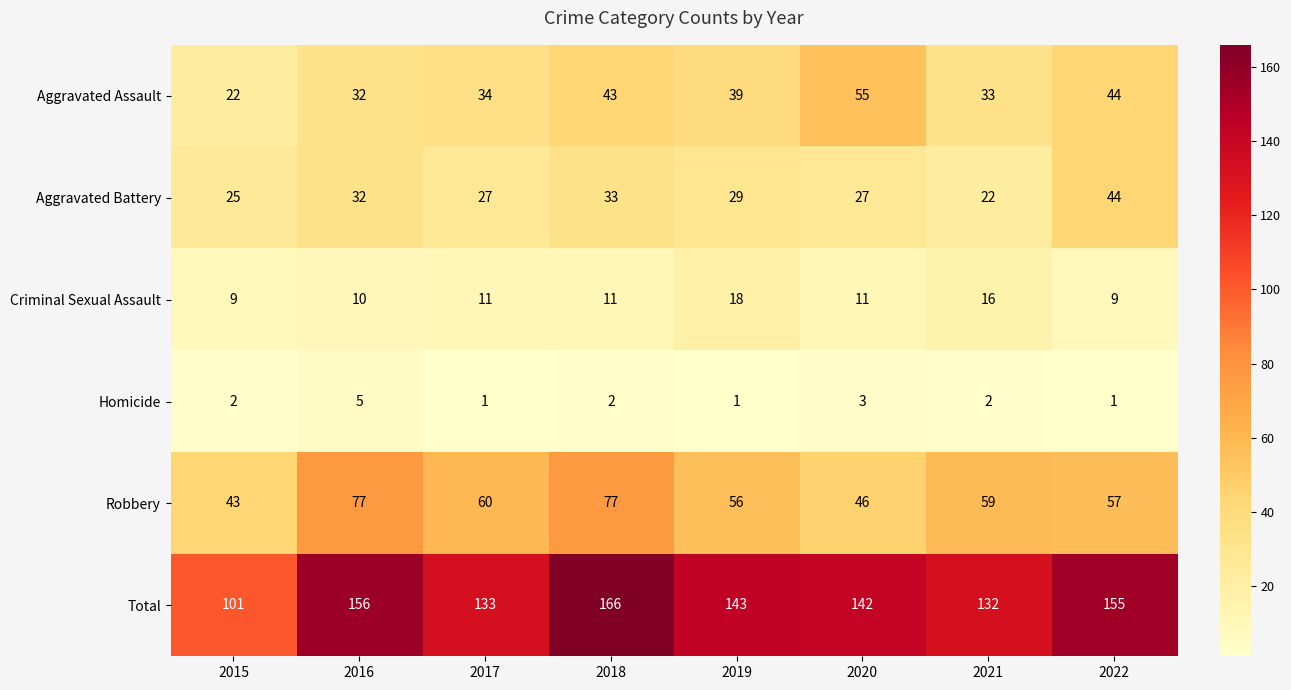

What is the highest value of the Aggravated Battery series?

44